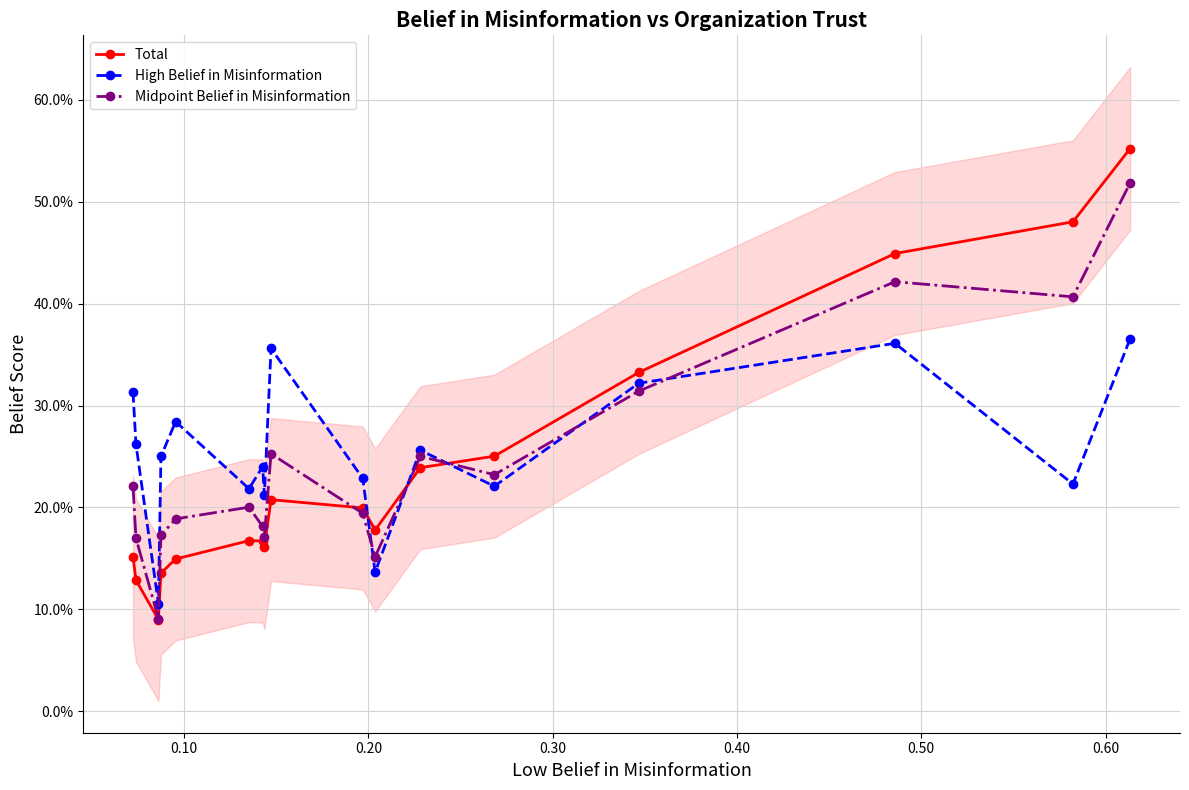

What is the difference between the highest and lowest values at 0.60?

0.1